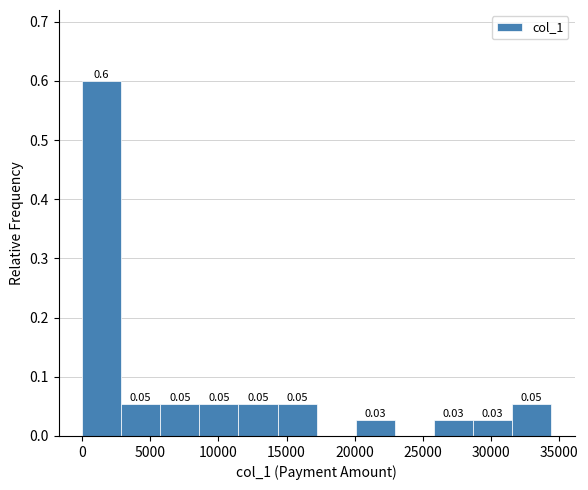

Over which range of the x-axis is the bar tallest?

0 to 3000